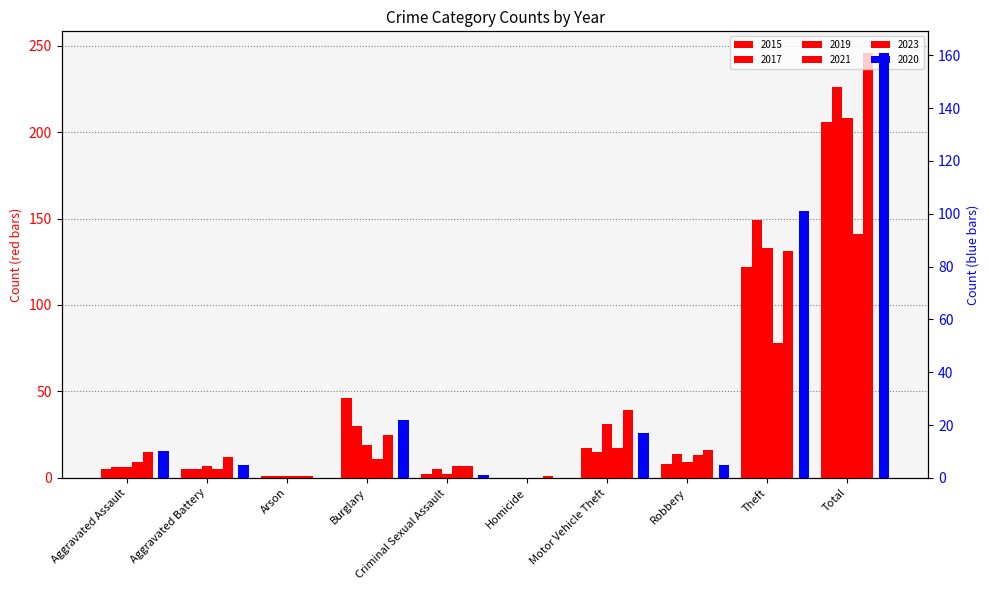

At which category does the chart reach its peak across all series?

Total